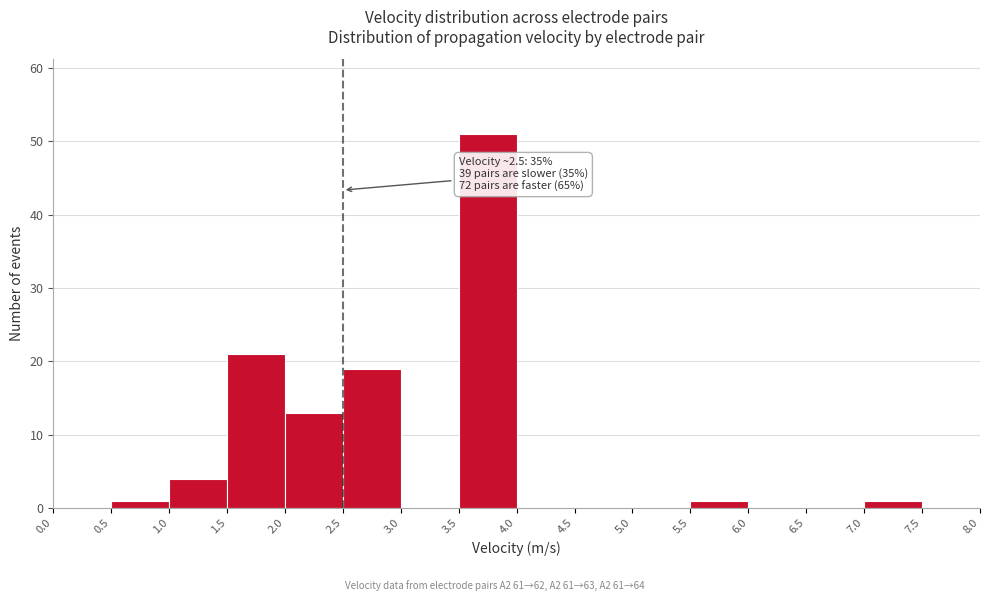

Which range on the x-axis has the tallest bar?

3.5 to 4.0